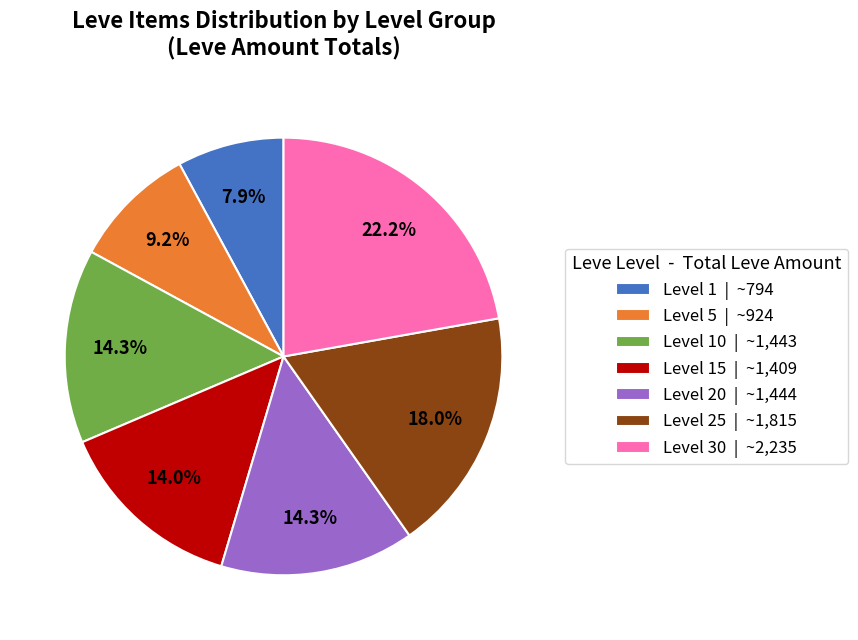

How much of the chart is everything except Level 25 | ~1,815?

82.0%